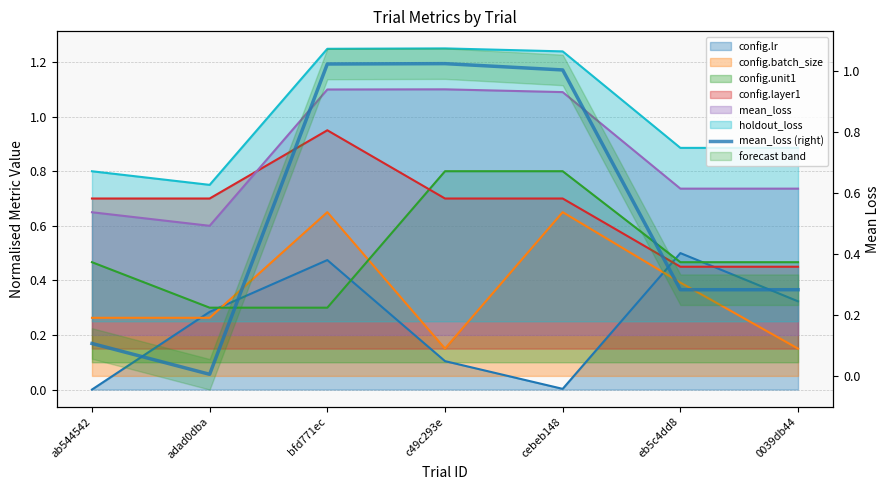

The chart shows a value of 0.4 at 0039db44. True or false?

False